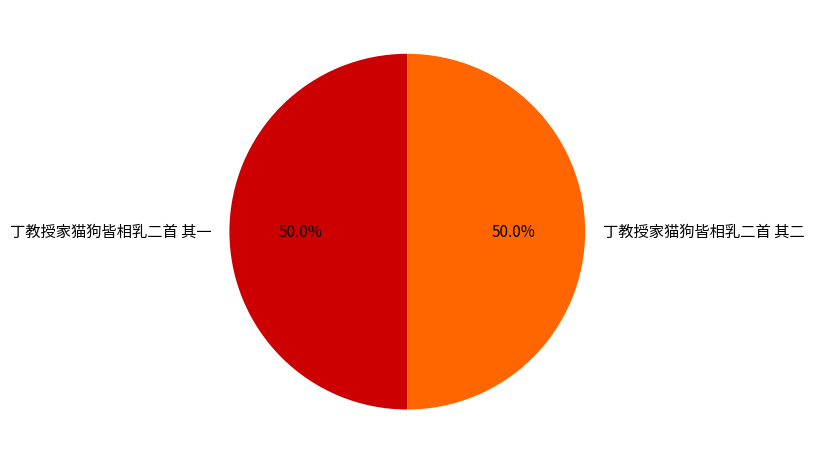

True or false: 丁教授家猫狗皆相乳二首 其二 accounts for 55% of the total.

False